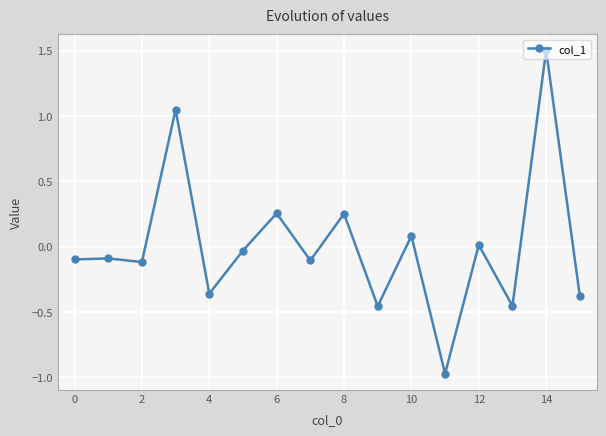

What is the difference between the maximum and minimum values?

2.5